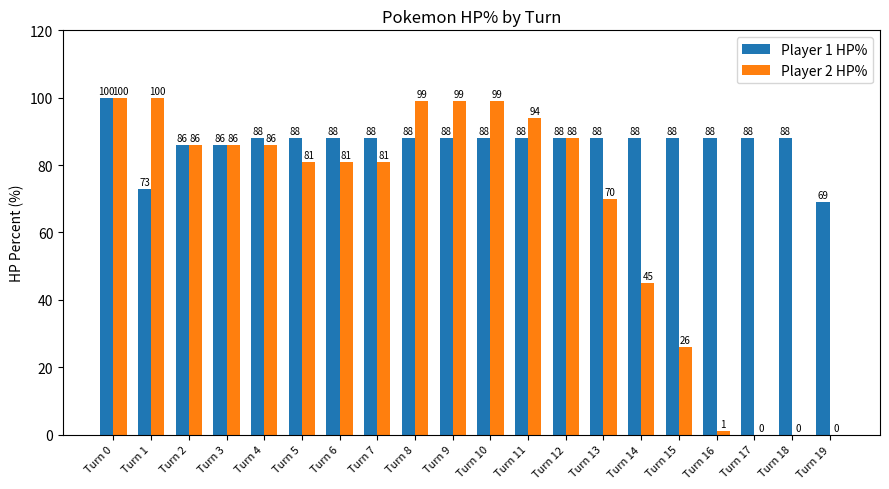

What is the approximate value of Player 1 HP% at Turn 19, to the nearest 10?

70